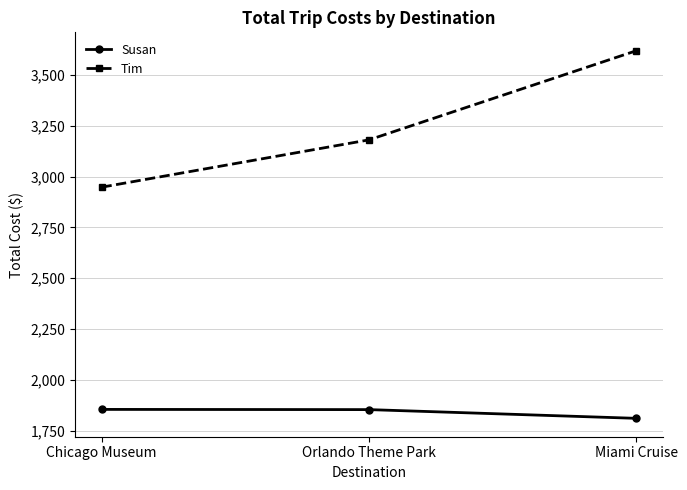

What is the approximate value of Susan at Orlando Theme Park, to the nearest 5?

1855